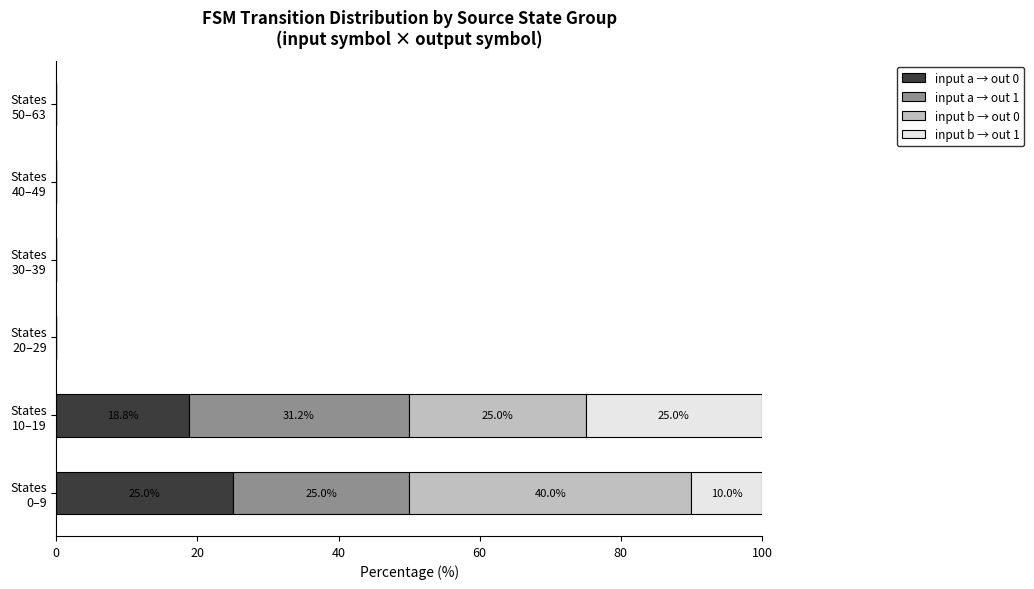

How many series are shown in this chart?

4